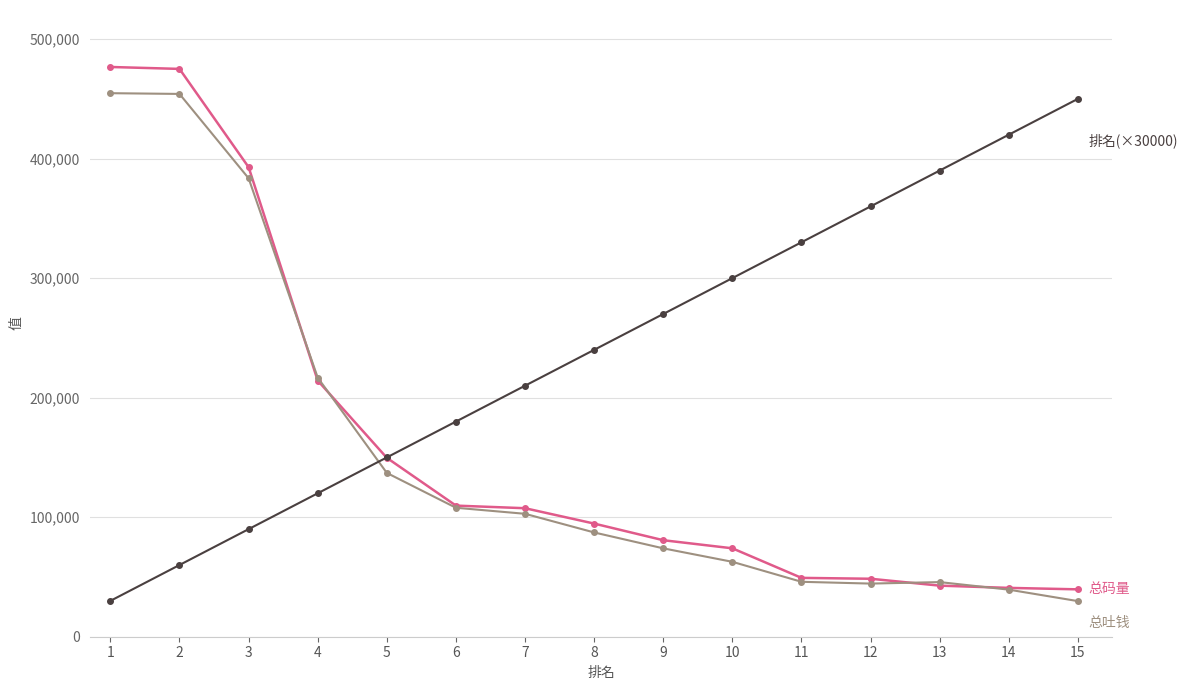

What is the difference between the highest and lowest values at 12?

315549.0